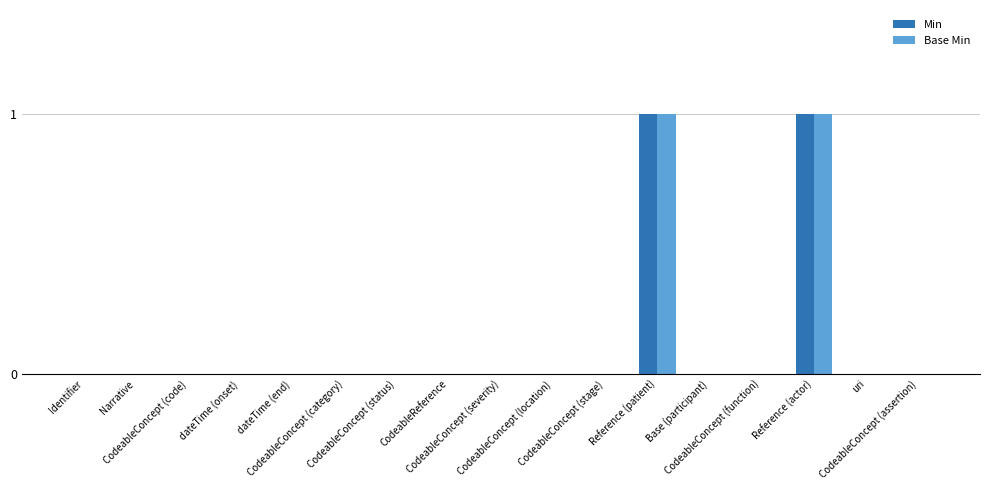

Are the bars horizontal?

No